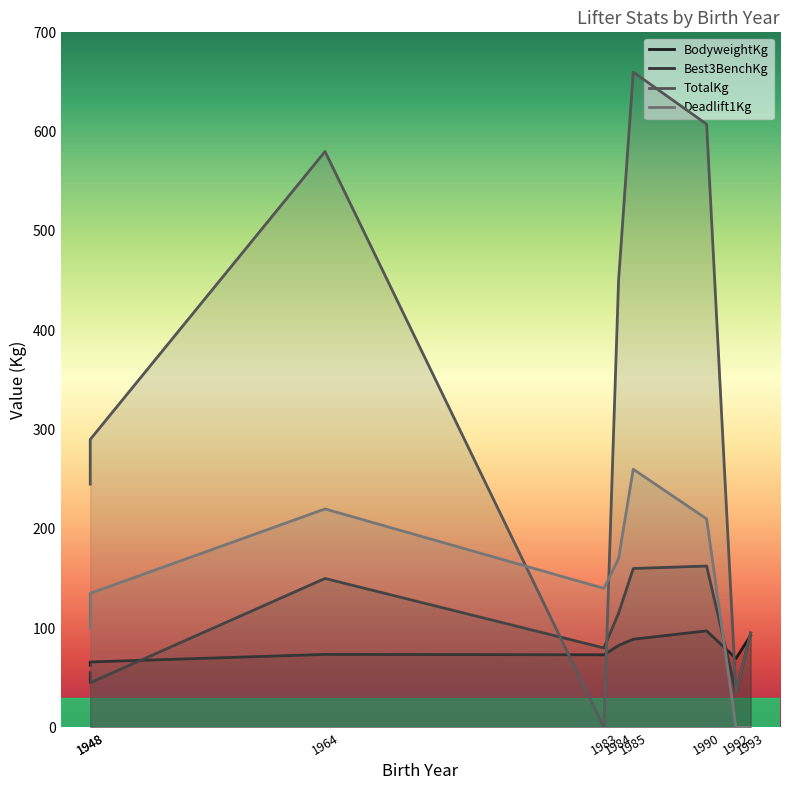

What is the difference between the maximum and minimum values in the BodyweightKg series?

34.6